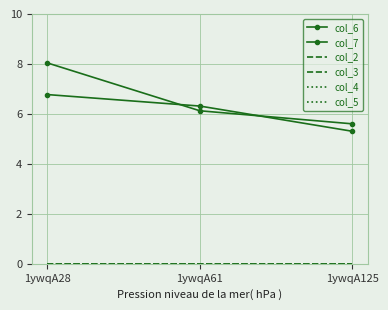

Reading left to right, what are all the values shown in this chart?

col_6: 8.0	6.1	5.6
col_7: 6.8	6.3	5.3
col_2: 0.0	0.0	0.0
col_3: 0.0	0.0	0.0
col_4: 0.0	0.0	0.0
col_5: 0.0	0.0	0.0